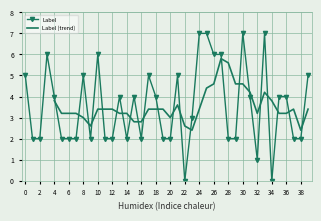

The value at 31 is 6. True or false?

False